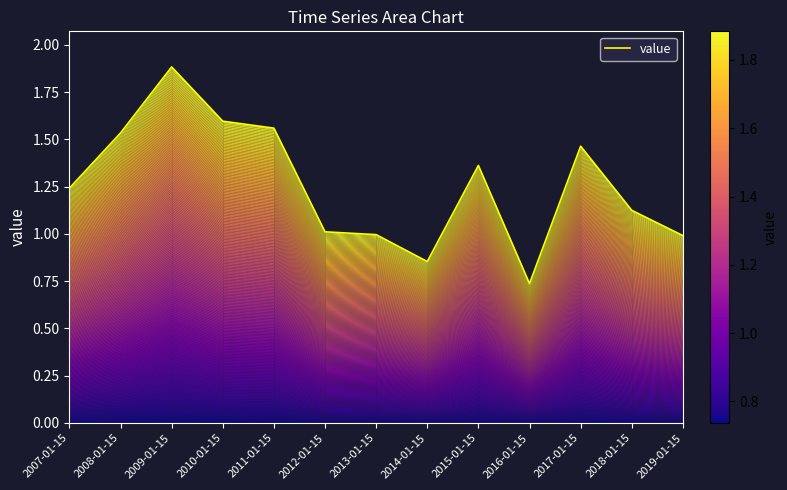

How many categories are shown in the chart?

13